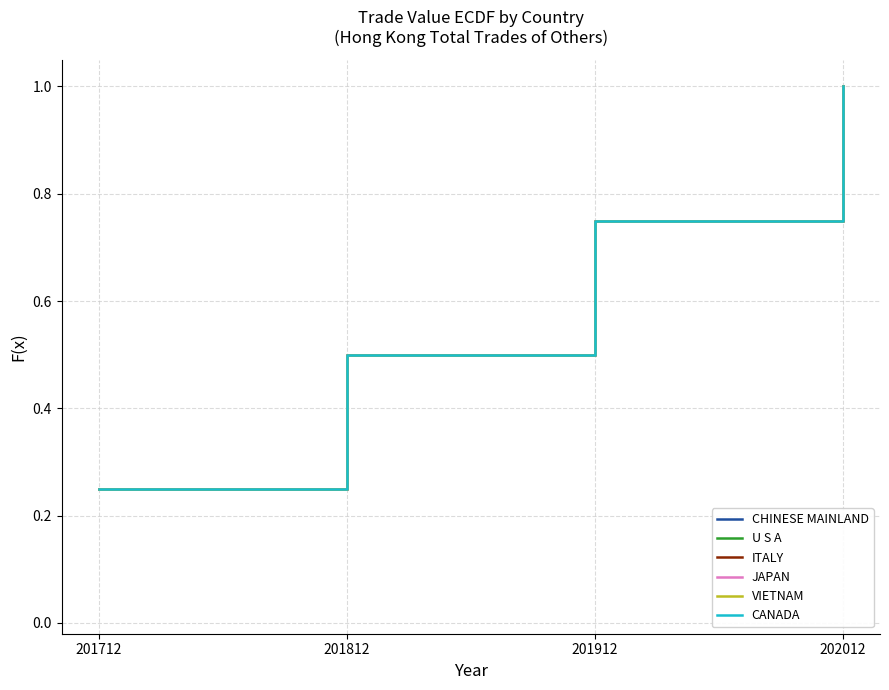

What is the difference between the maximum and minimum values in the JAPAN series?

0.8